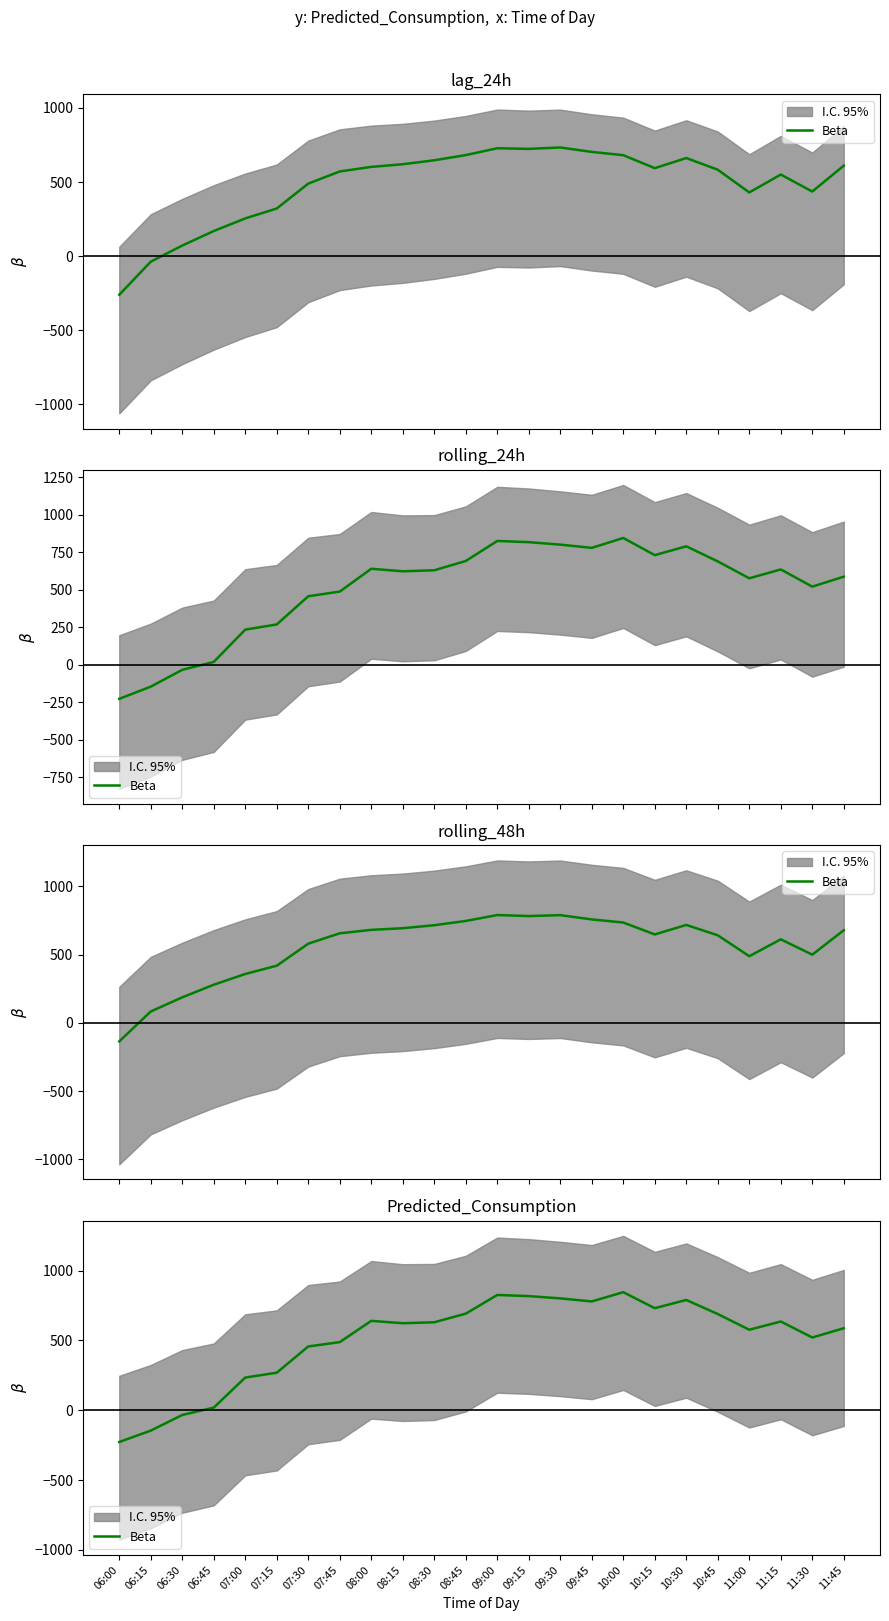

True or false: the data shows 106.7 at 07:00.

False